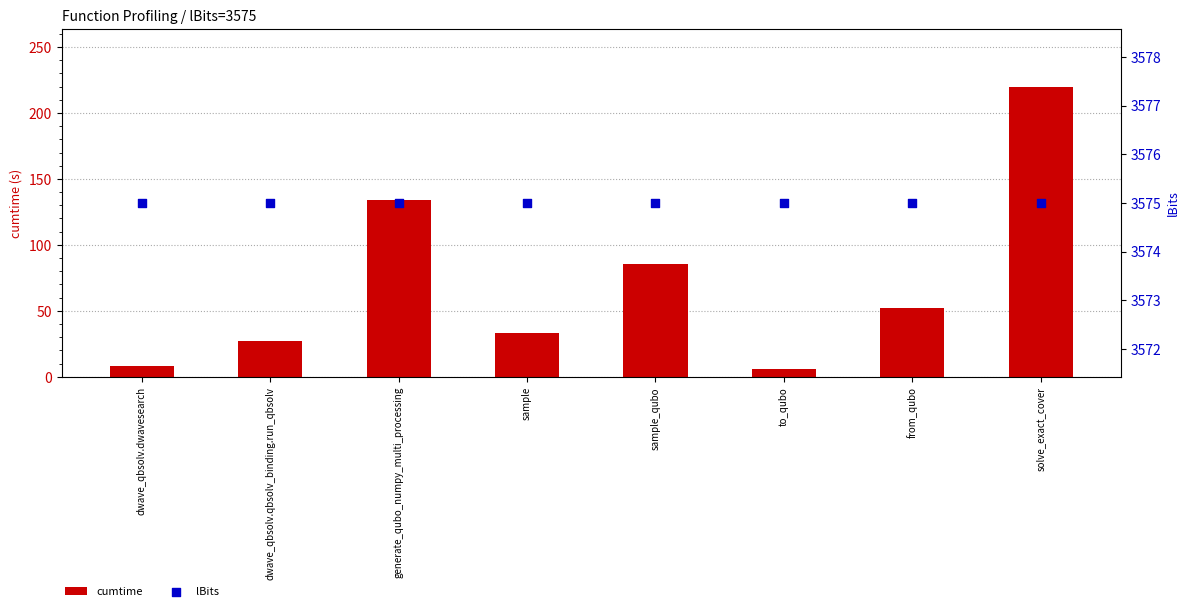

At how many categories does at least one series exceed 3421?

8